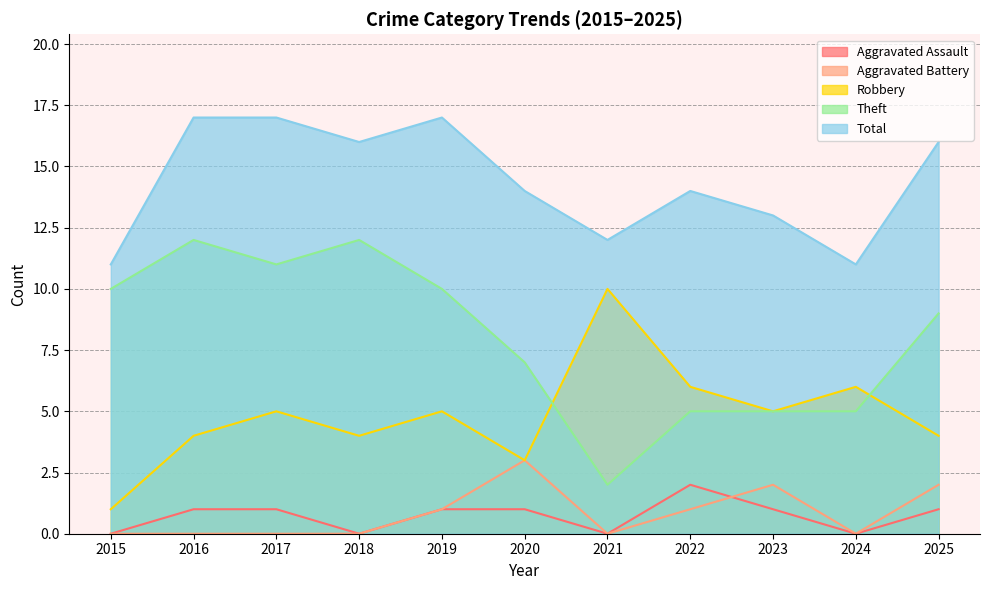

At which label does Theft first exceed 9?

2015